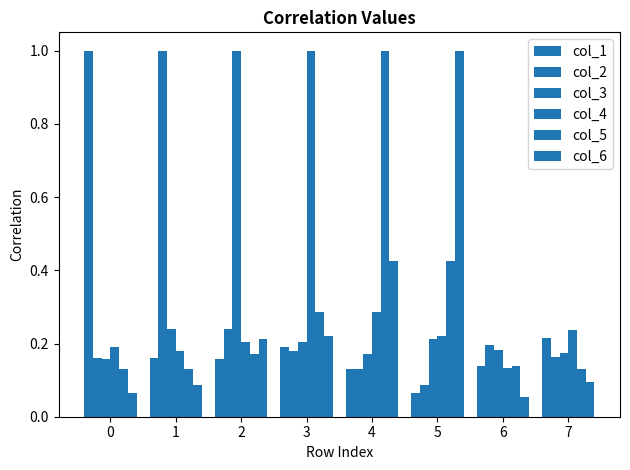

What is the difference between the col_6 values at 1 and 4?

0.3